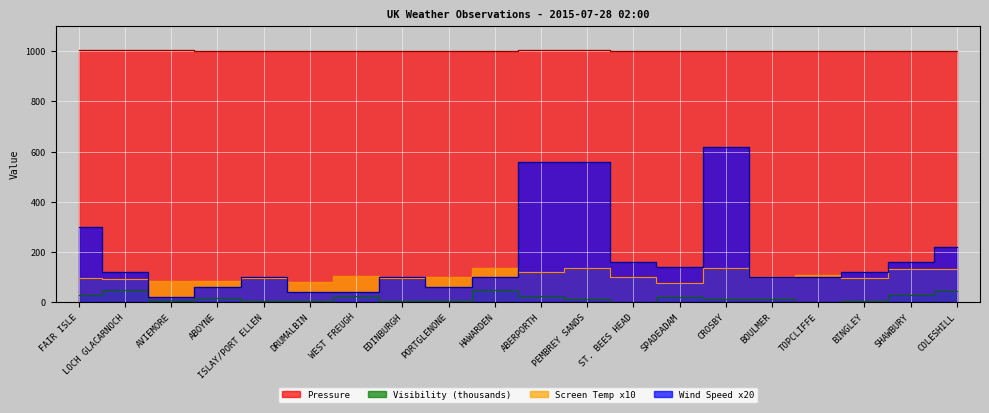

What is the highest value of the Screen Temperature series?

137.0